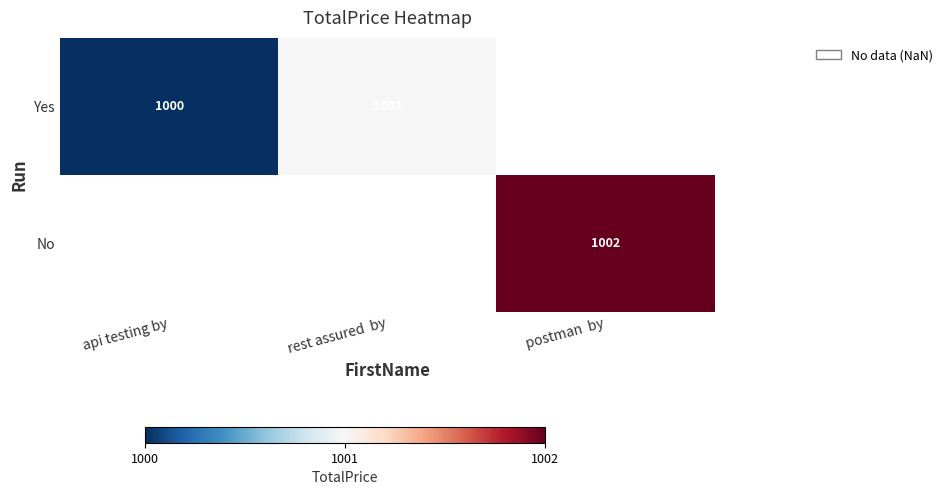

Which category has the lowest value across all series?

api testing by